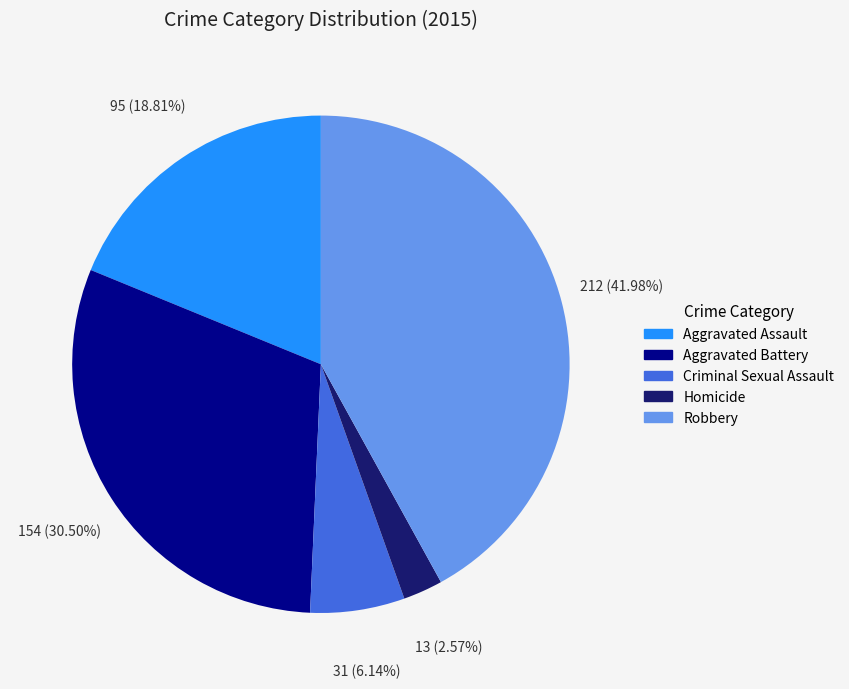

Which has a higher value, Homicide or Robbery?

Robbery